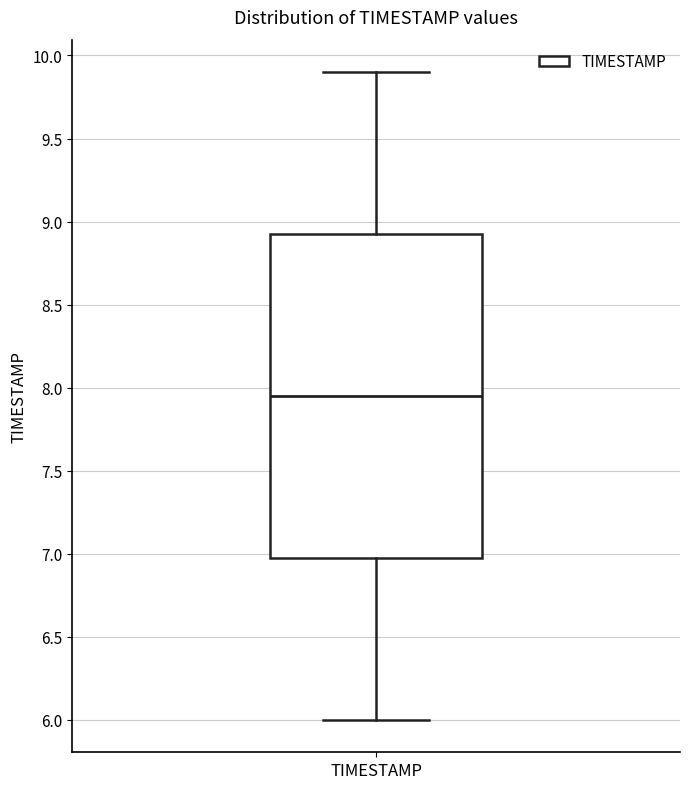

Transcribe this box plot: give where the median line is, the range the box spans, and where the two whiskers end, as read against the y-axis. The values are not printed on the chart, so give them approximately, as read against the axis.

median 7.95, box 7.00 to 8.95, whiskers 6.00 to 9.90